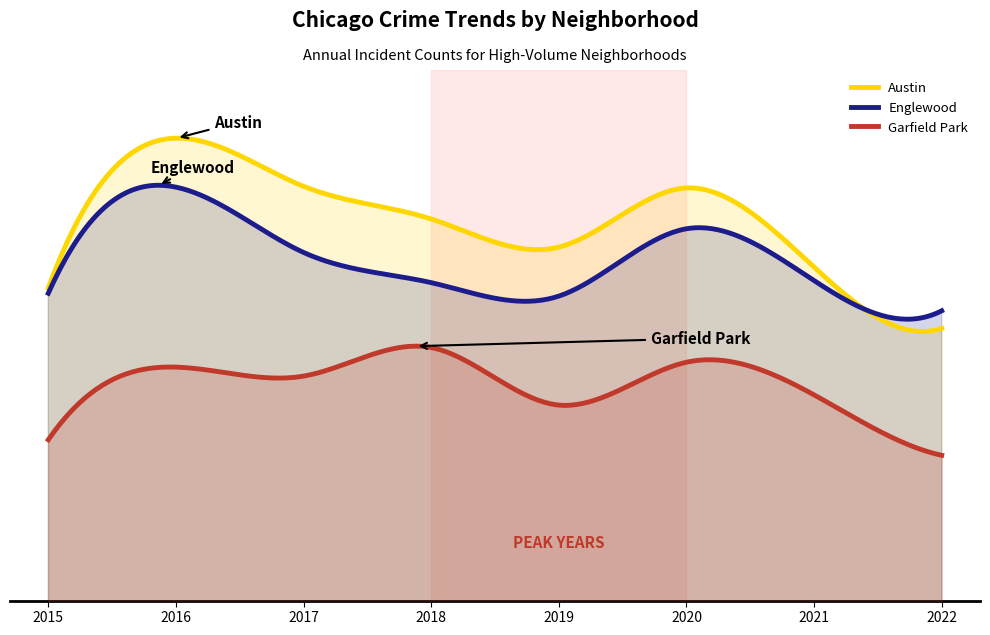

Reading right to left, what are all the values shown in this chart?

Austin: 1267	1417	1611	1466	1535	1615	1733	1366
Englewood: 1310	1384	1511	1346	1379	1453	1613	1353
Garfield Park: 956	1104	1184	1079	1220	1150	1172	994